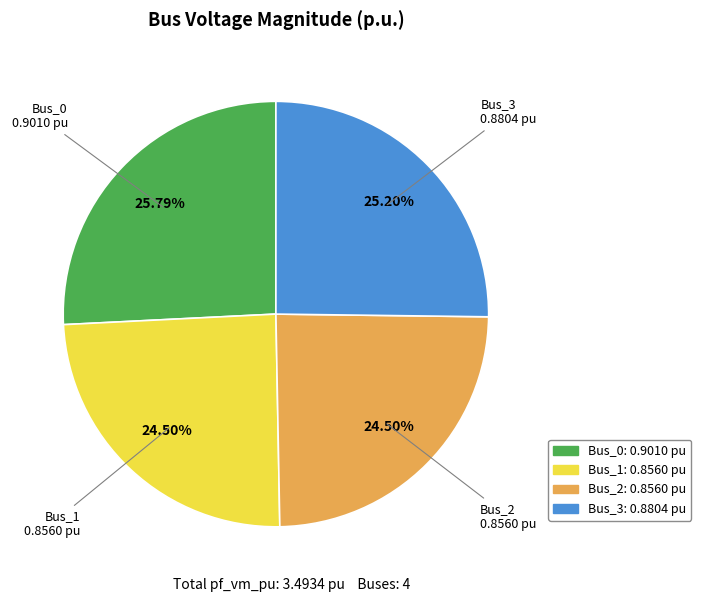

Between Bus_0 and Bus_3, which is larger?

Bus_0